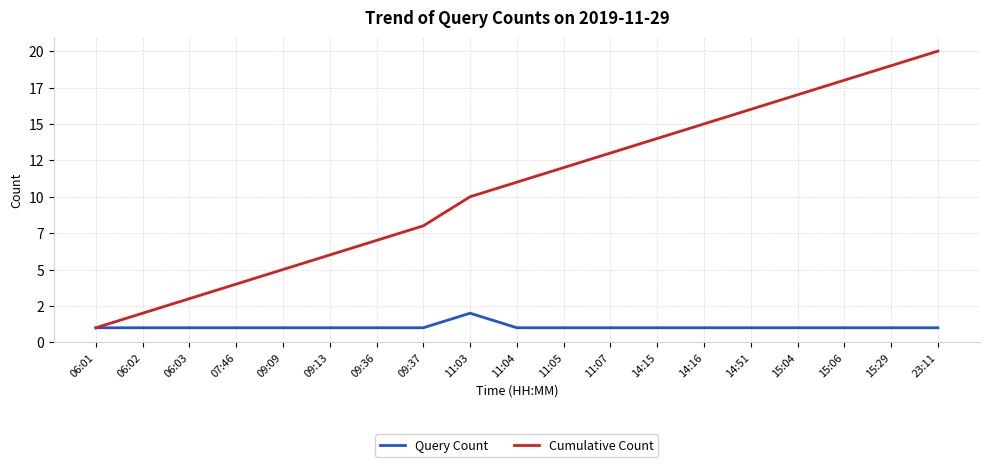

List the series in order of their peak value, lowest first.

Query Count, Cumulative Count